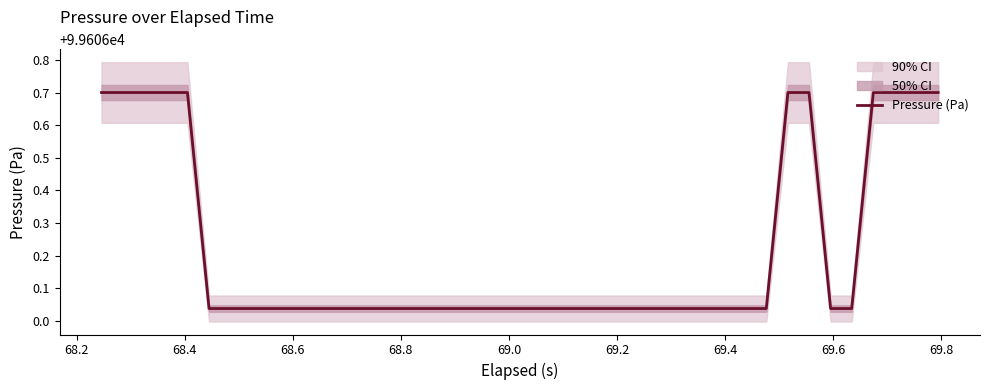

At which label is the value closest to 99606?

69.0